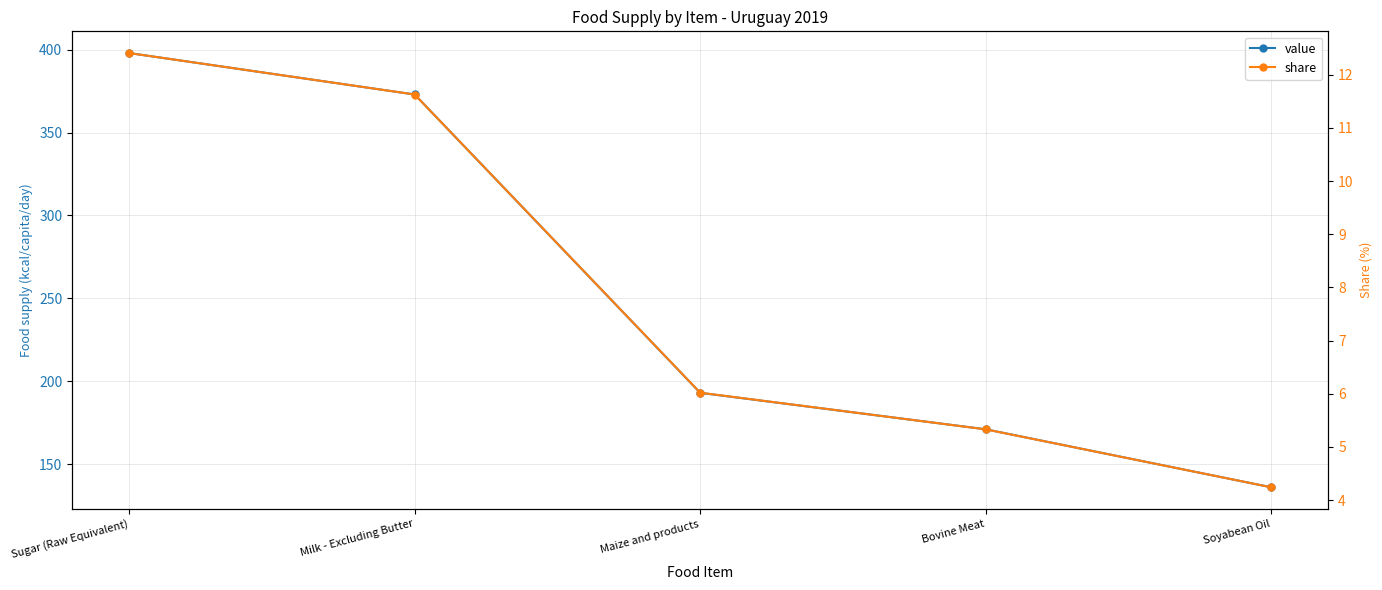

What is the total value across all series at Milk - Excluding Butter?

384.6